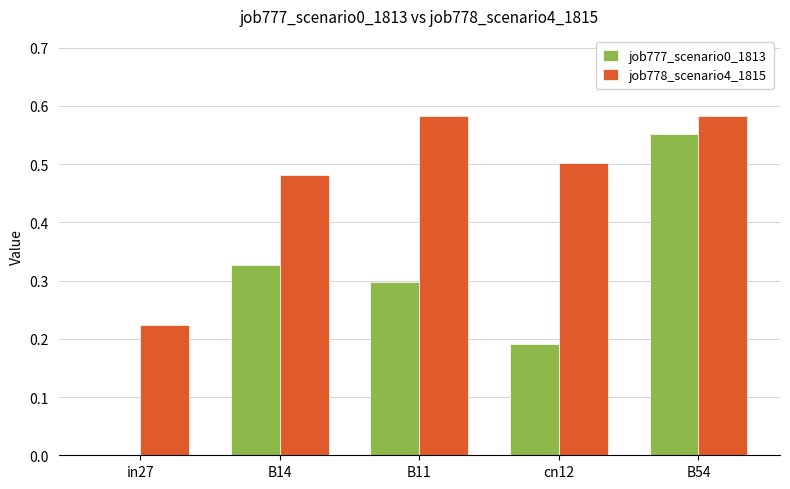

Which series changed the most between B11 and cn12?

job777_scenario0_1813